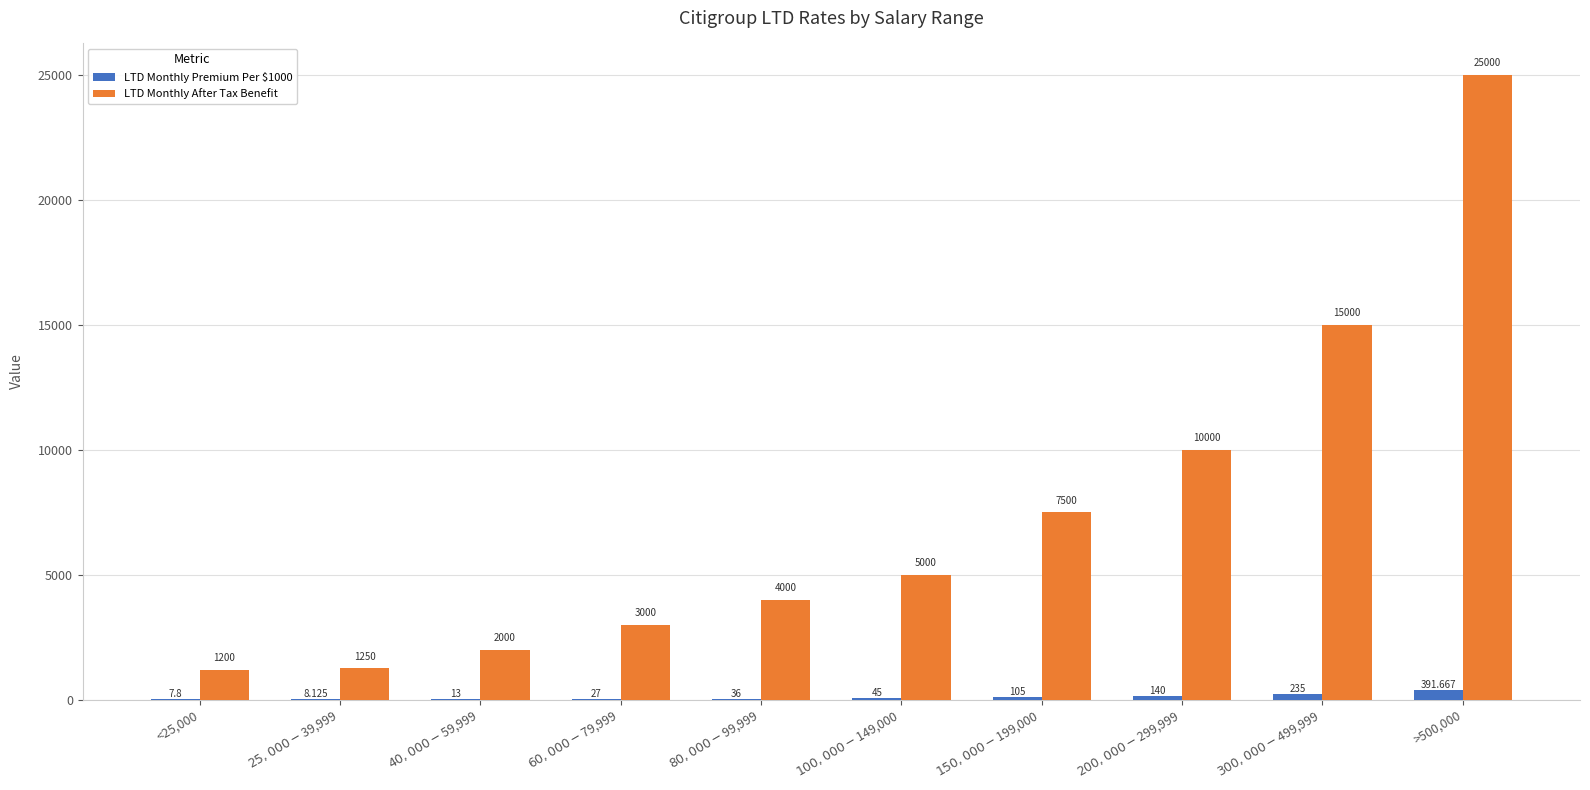

Which series has the largest total across all categories?

LTD Monthly After Tax Benefit